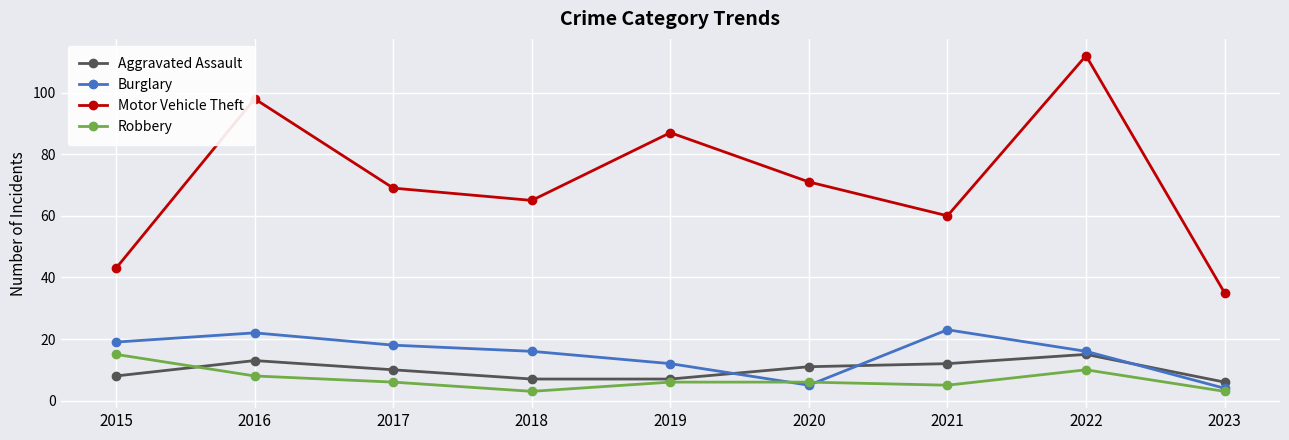

What are all the series names shown in the legend?

Aggravated Assault, Burglary, Motor Vehicle Theft, Robbery